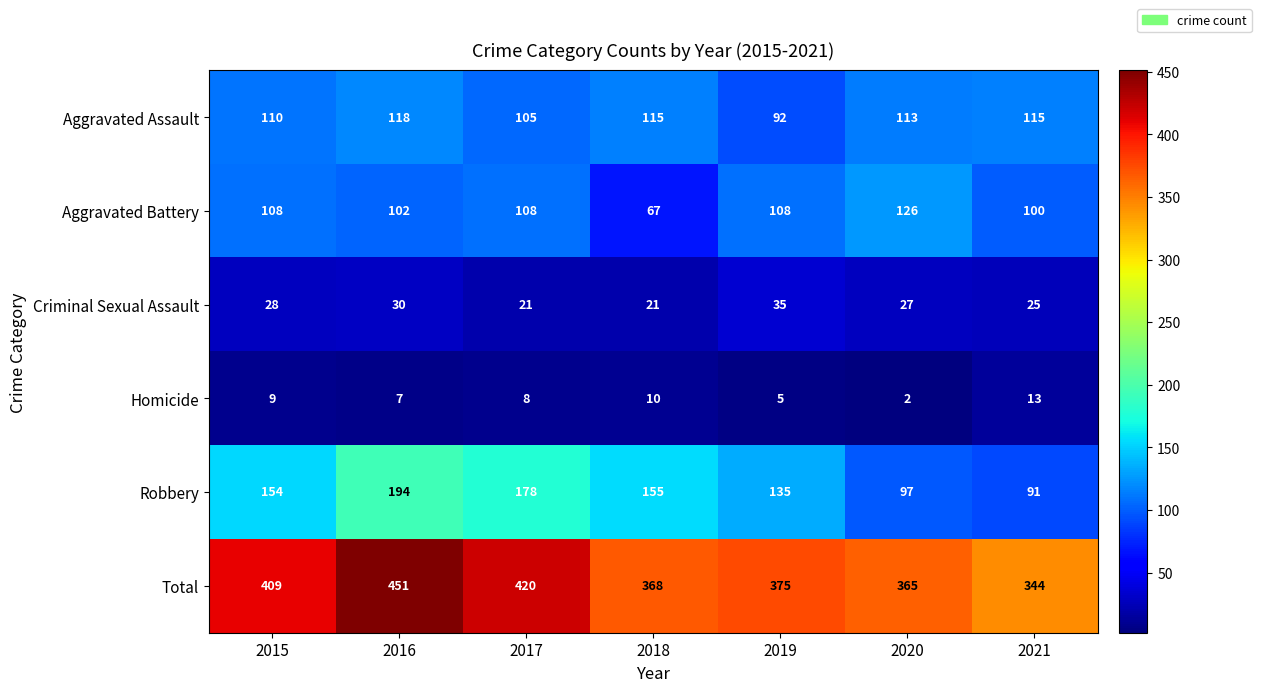

How many data points does each series have?

7